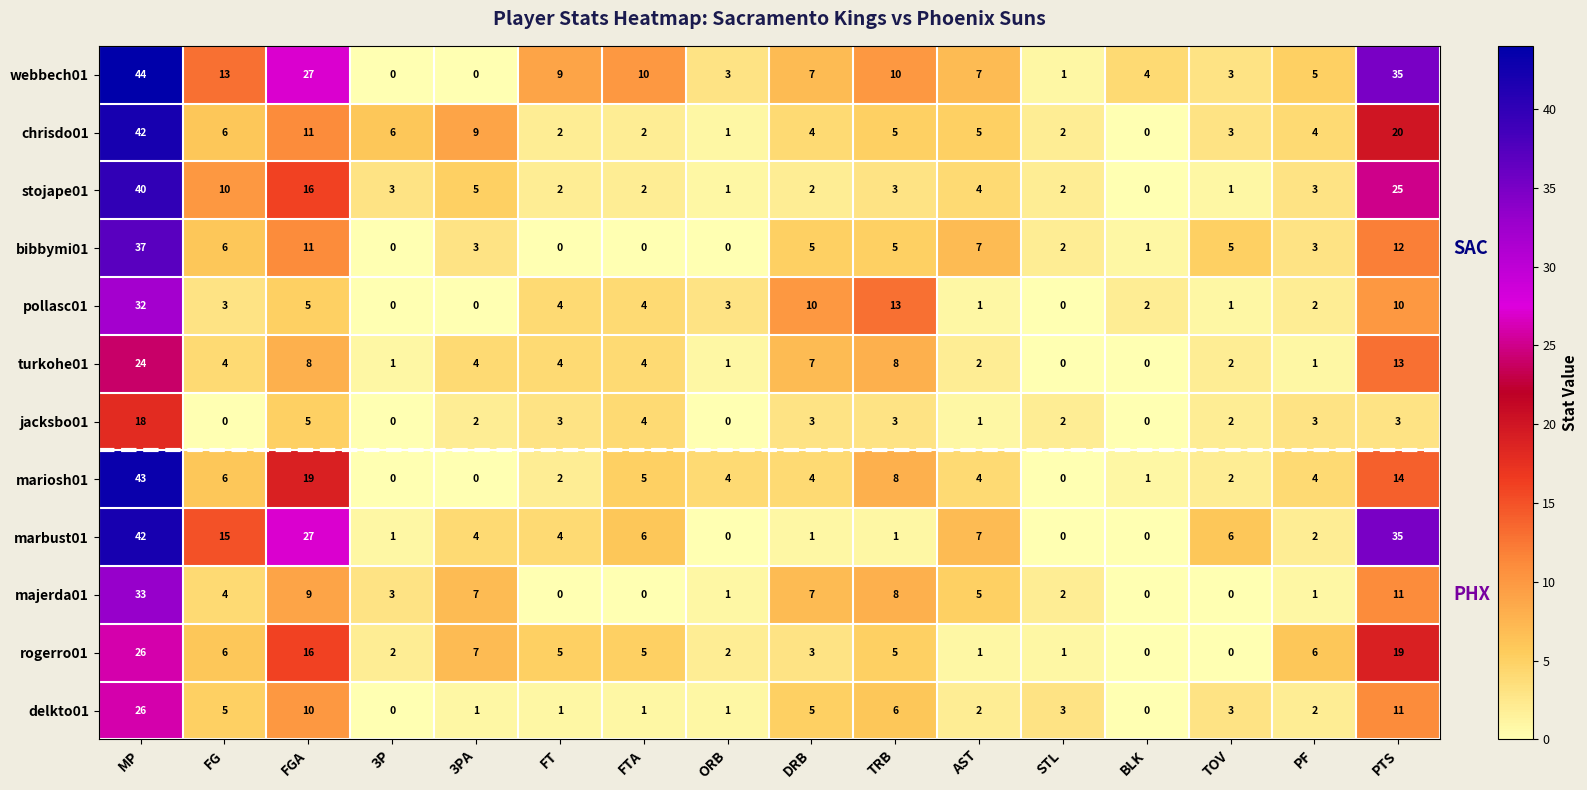

Where does the webbech01 series first go above 7?

MP